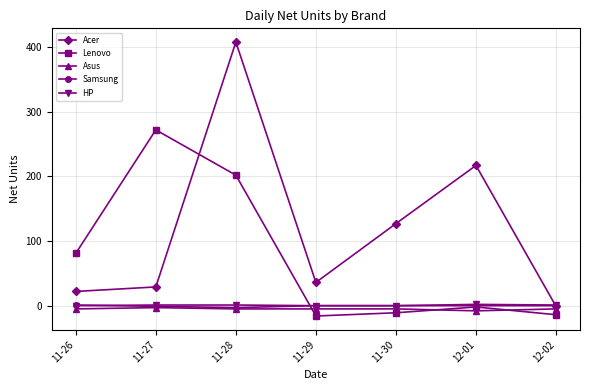

How many lines are shown in the chart?

5